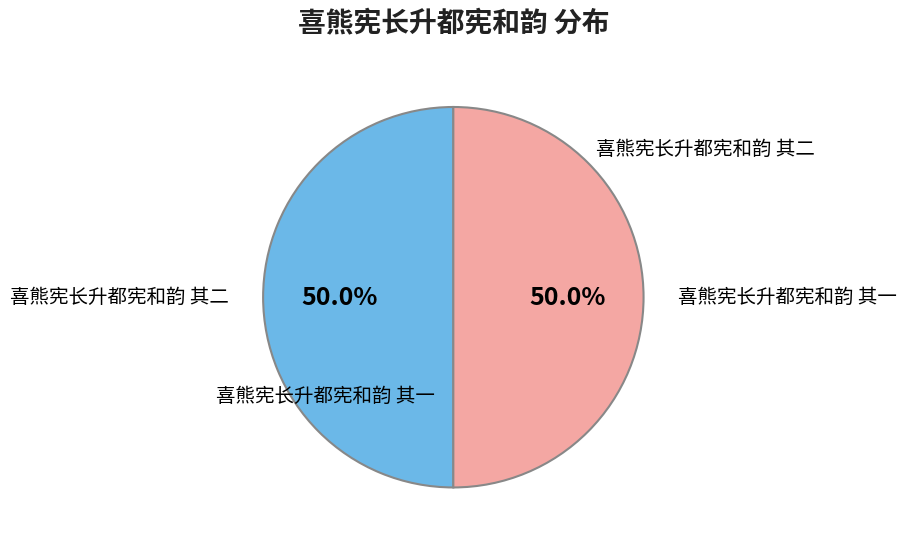

How many slices are in this pie chart?

2